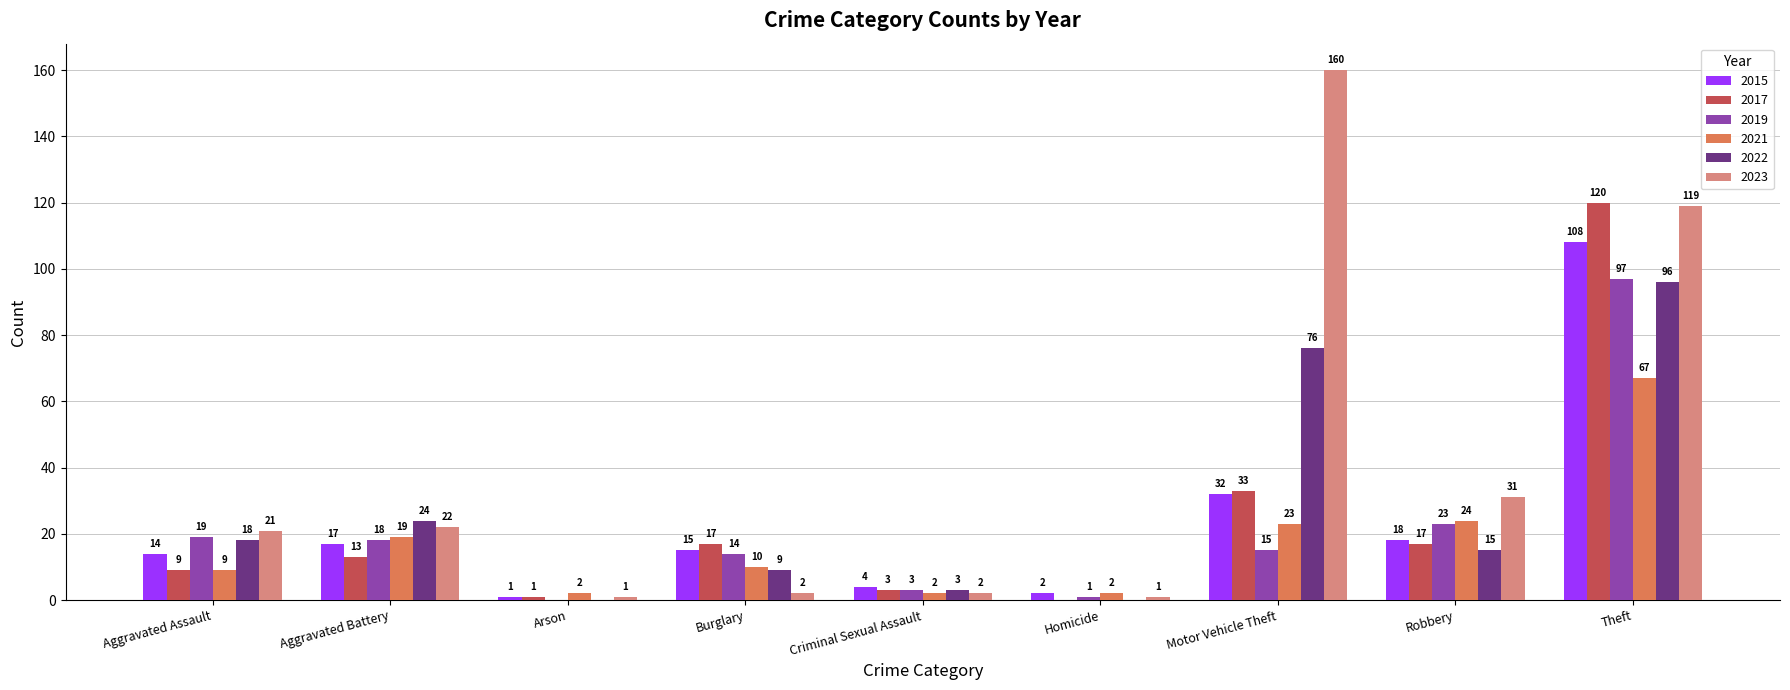

What is the greatest value displayed?

160